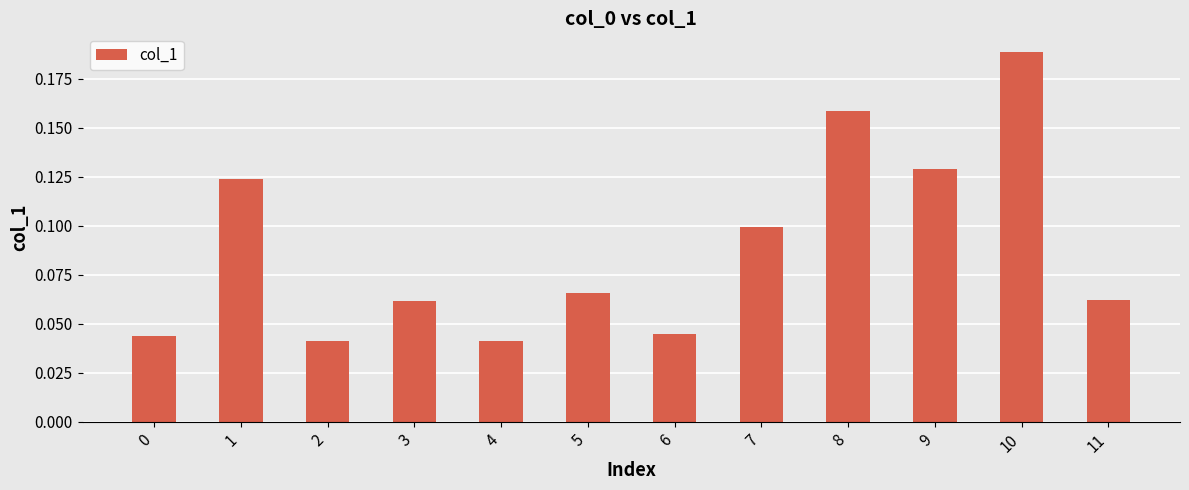

Is it true that the value at 7 is 0.1?

True